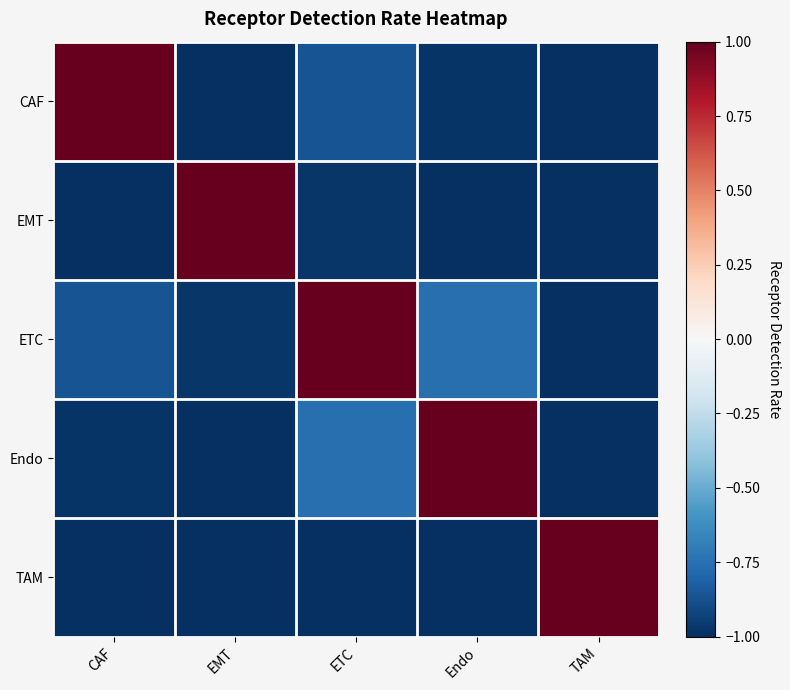

What is the greatest value displayed?

1.0